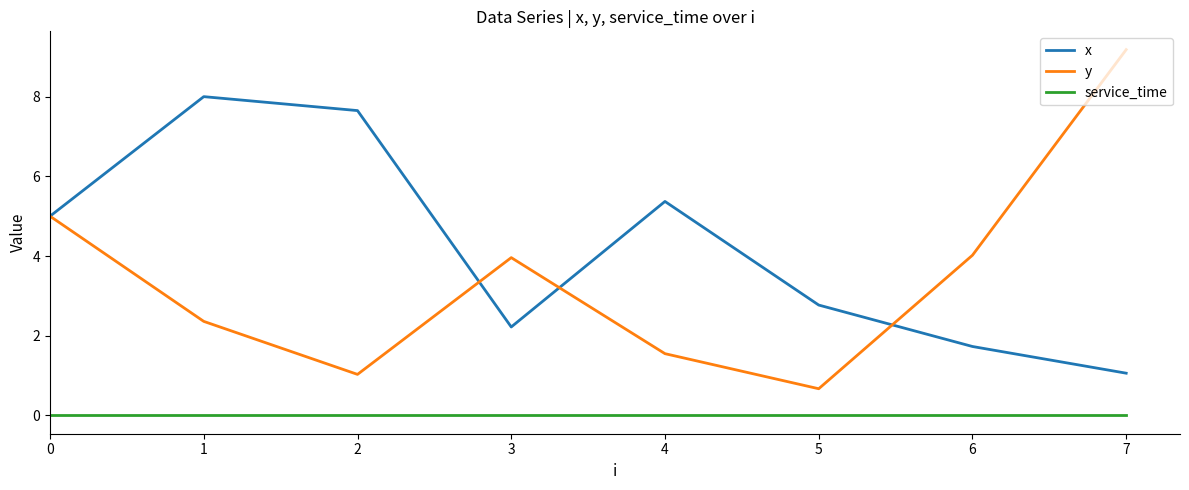

What is the total value across all series at 2?

8.7